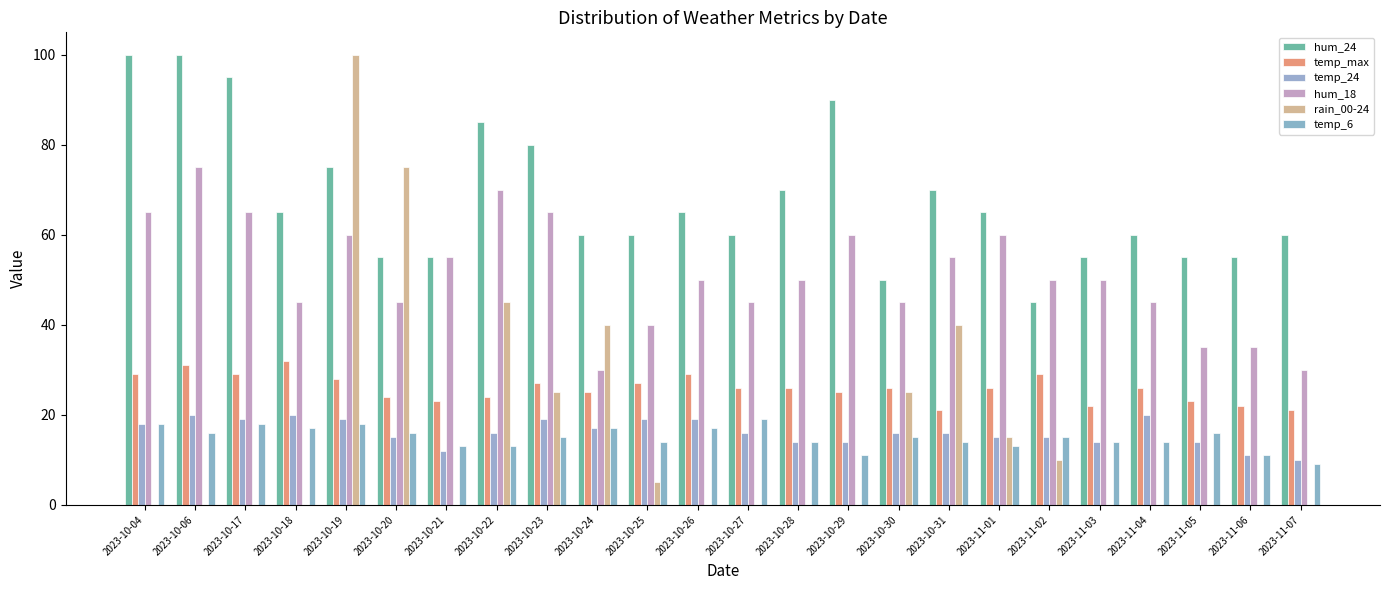

The hum_18 series shows 59 at 2023-10-20. True or false?

False